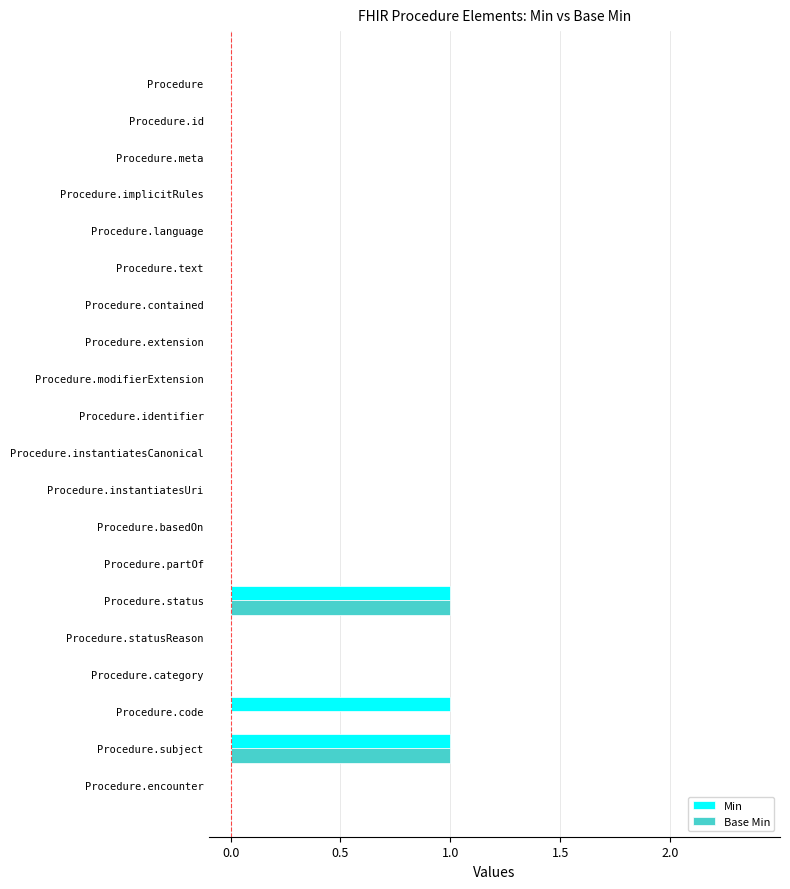

Is it true that Min equals -1 at Procedure.language?

False